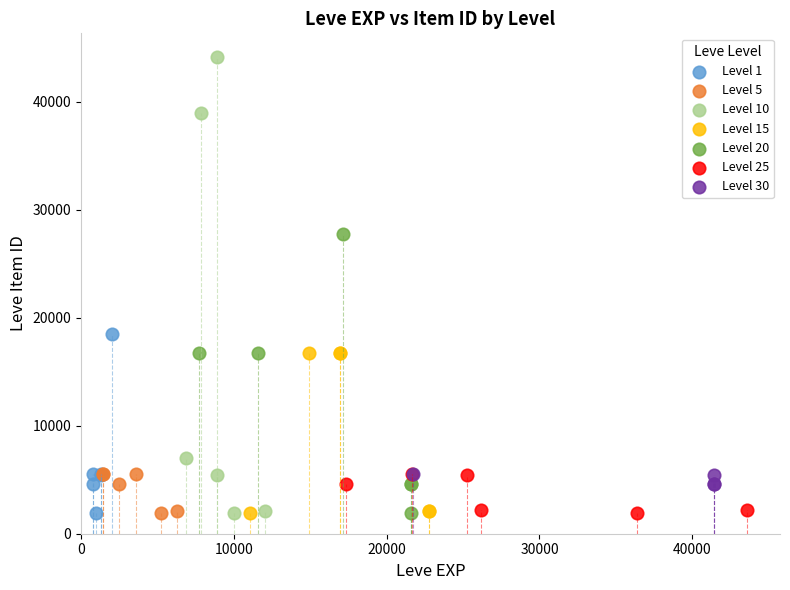

Which series has the largest Y range (max minus min)?

Level 10